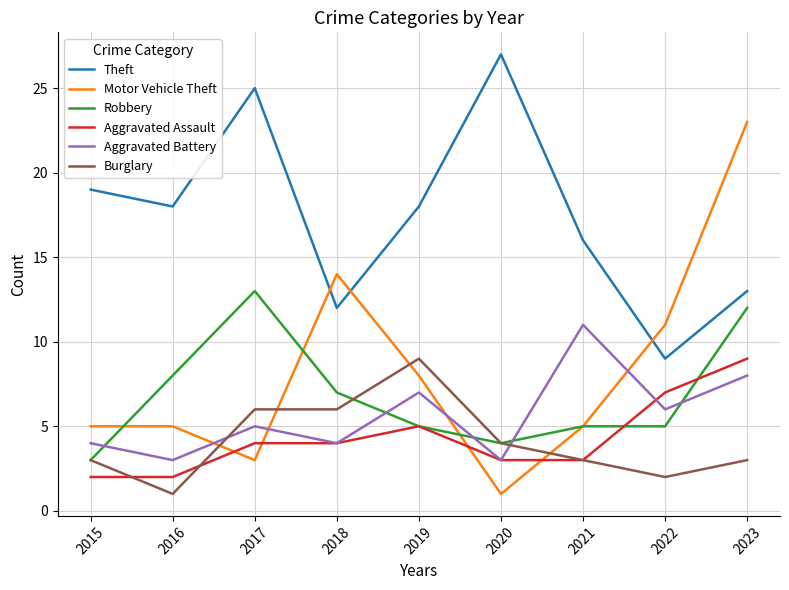

What is the total value across all series at 2018?

47